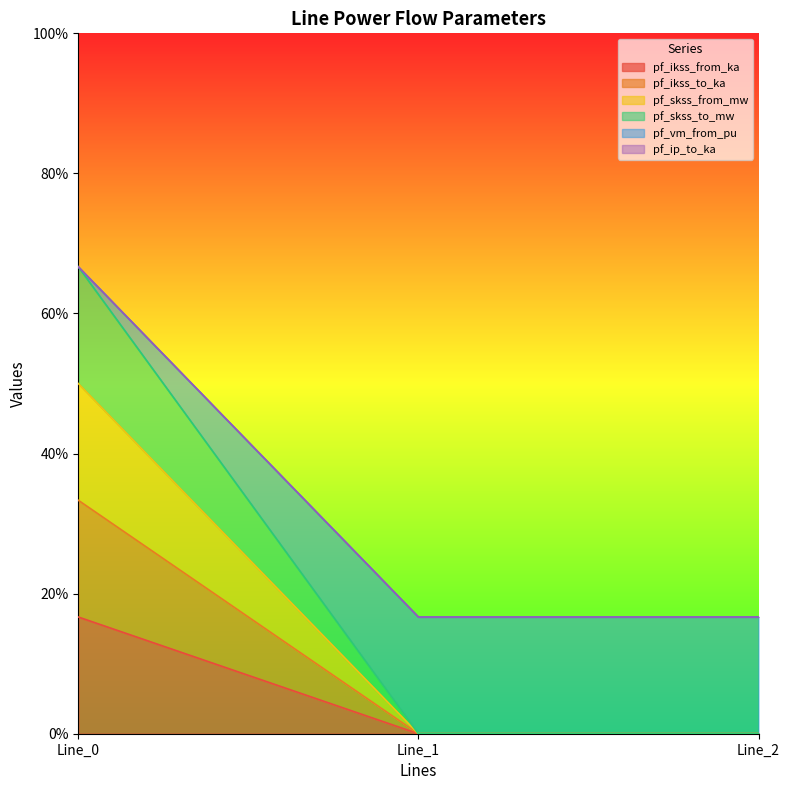

Which series changed the most between Line_0 and Line_1?

pf_skss_to_mw